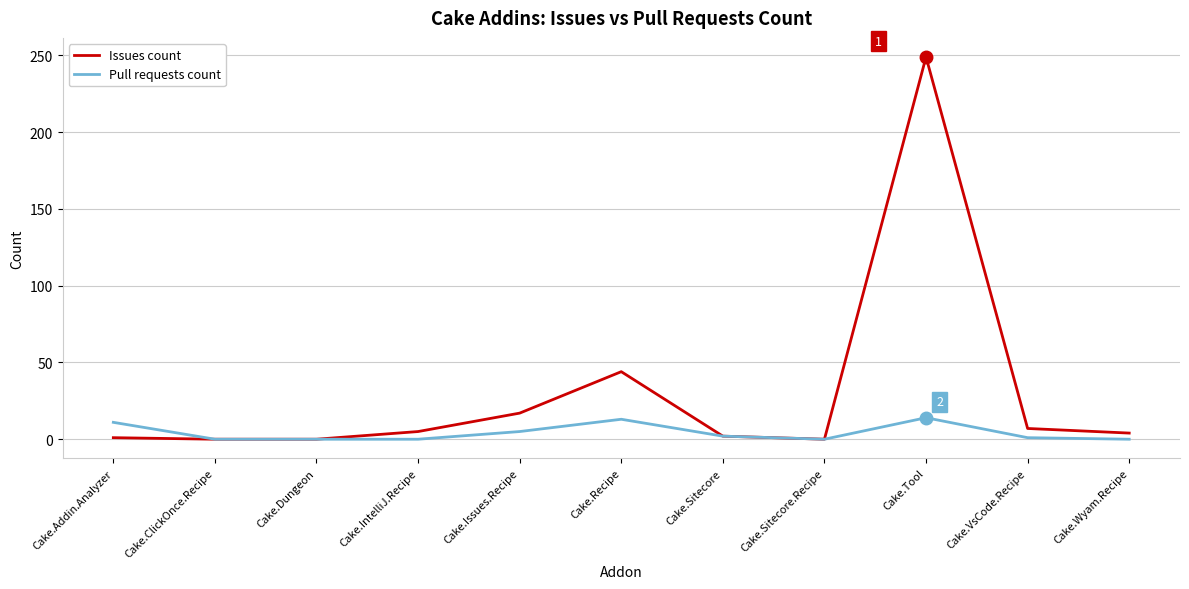

Does the chart have visible grid lines?

Yes